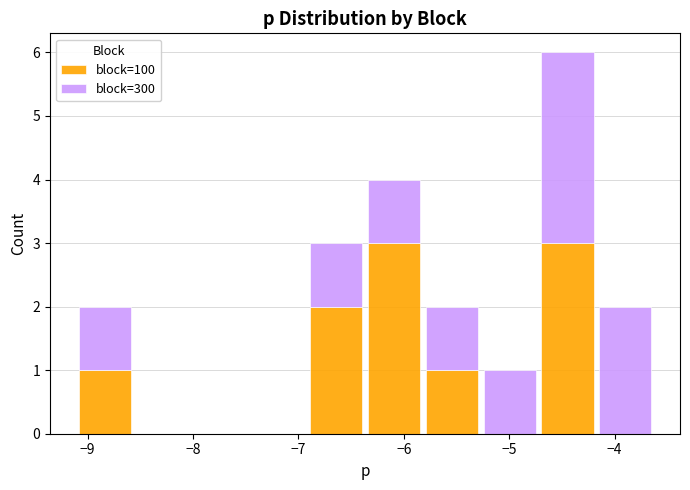

Reading left to right, transcribe this chart: for each stacked bar, give the range it covers on the x-axis and its total height. Neither the bar edges nor the heights are printed on the chart, so give them approximately, as read against the axes.

-9.1 to -8.6: 2
-8.6 to -8.0: 0
-8.0 to -7.5: 0
-7.5 to -6.9: 0
-6.9 to -6.4: 3
-6.4 to -5.8: 4
-5.8 to -5.3: 2
-5.3 to -4.7: 1
-4.7 to -4.2: 6
-4.2 to -3.6: 2